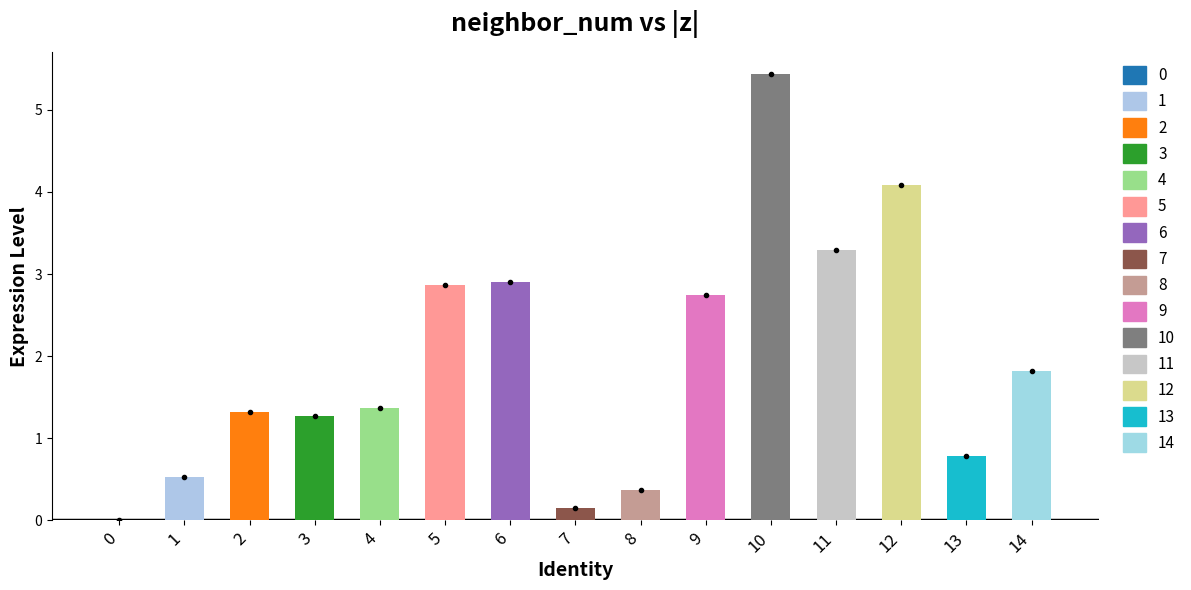

Reading right to left, extract all data points from this chart.

1.8	0.8	4.1	3.3	5.4	2.7	0.4	0.2	2.9	2.9	1.4	1.3	1.3	0.5	0.0